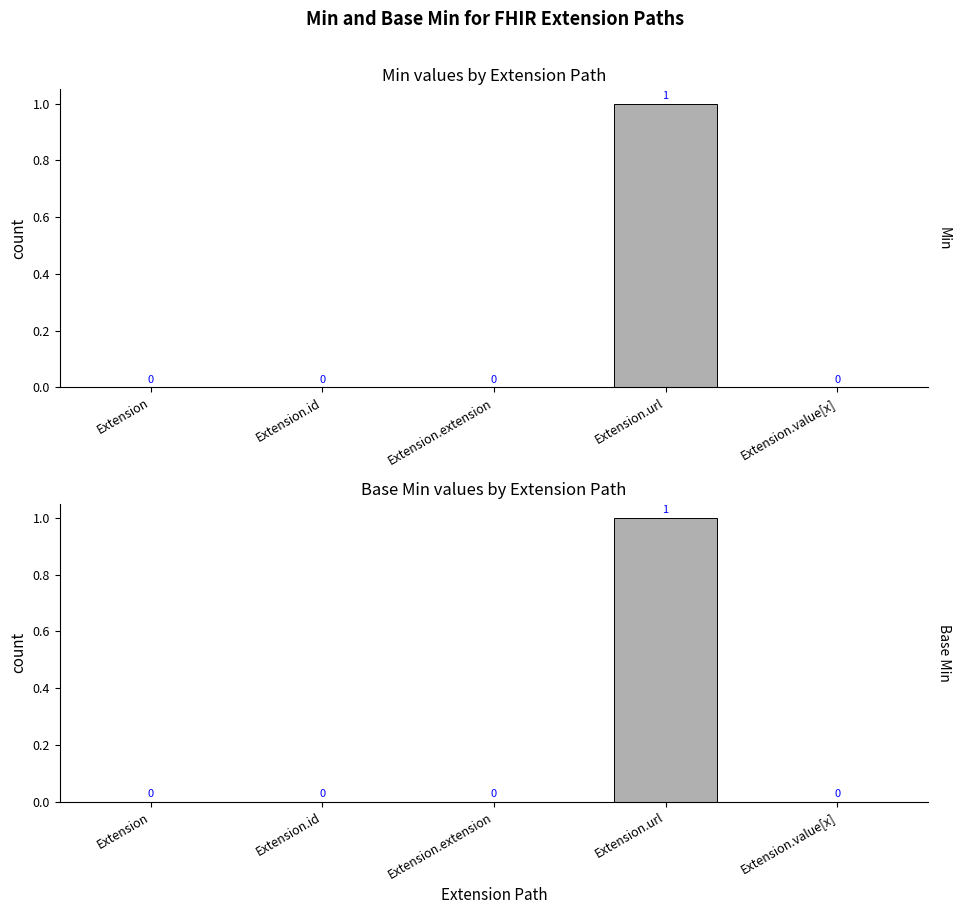

Which series has the largest range (max minus min)?

Min